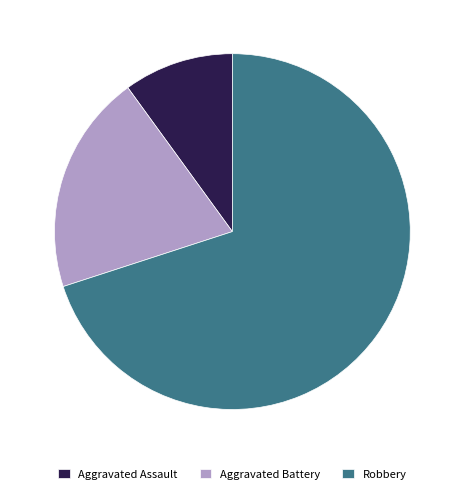

Approximately how many times larger is the value at Aggravated Battery compared to Robbery?

0.3